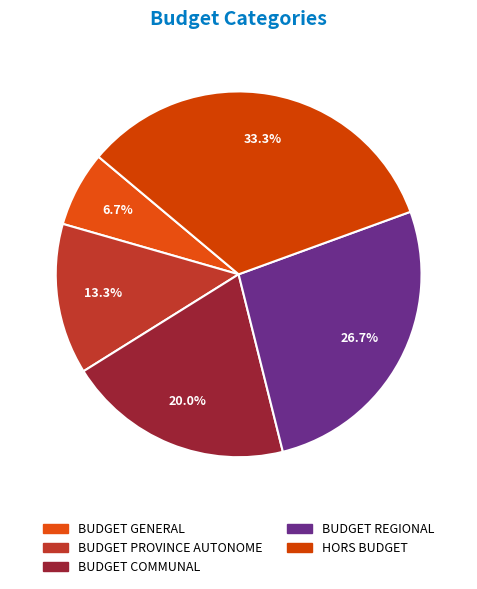

Rank the categories by value from highest to lowest.

HORS BUDGET, BUDGET REGIONAL, BUDGET COMMUNAL, BUDGET PROVINCE AUTONOME, BUDGET GENERAL